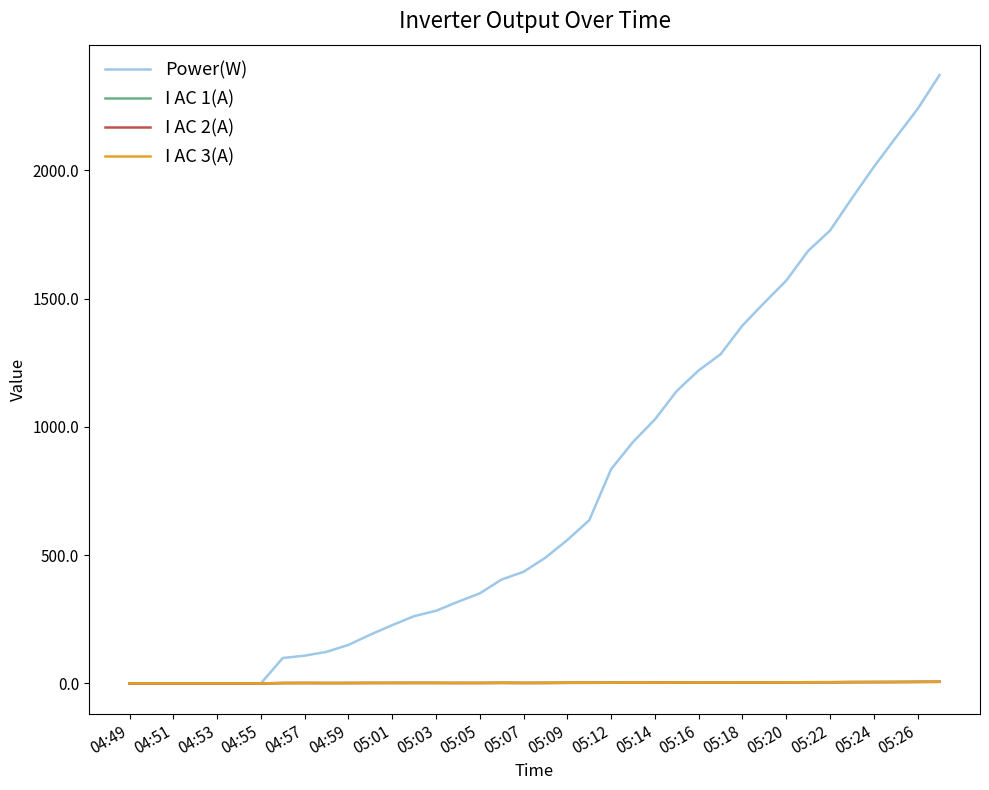

Which series has the largest range (max minus min)?

Power(W)